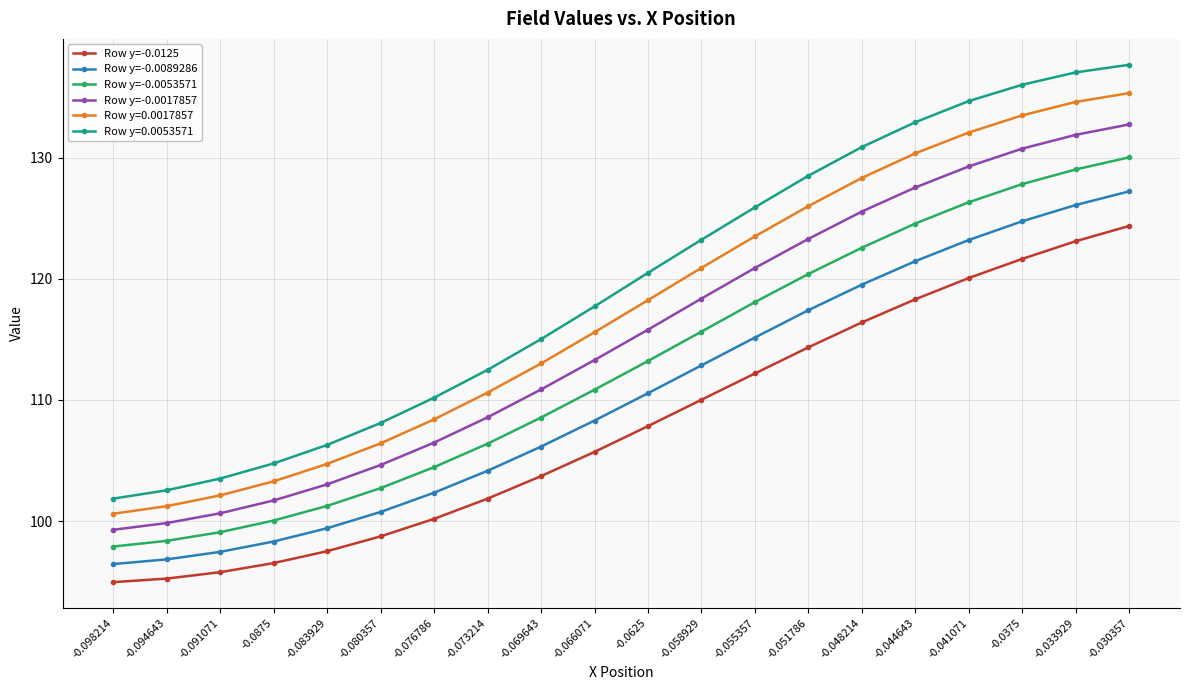

What is the sum of all Row y=-0.0125 values?

2158.5